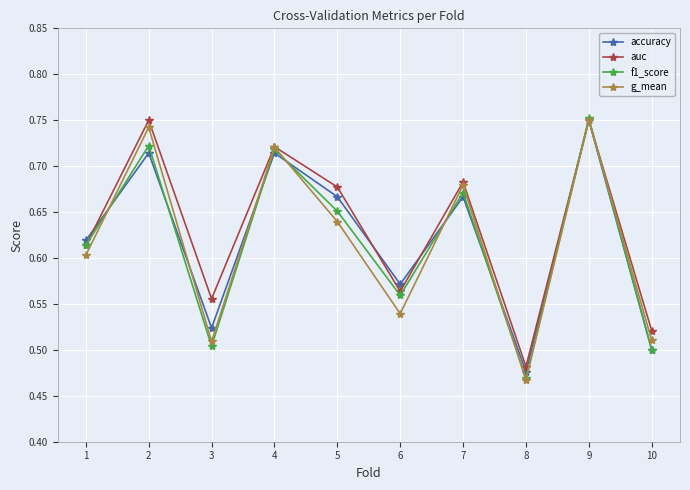

How many auc values are between 0 and 1?

10